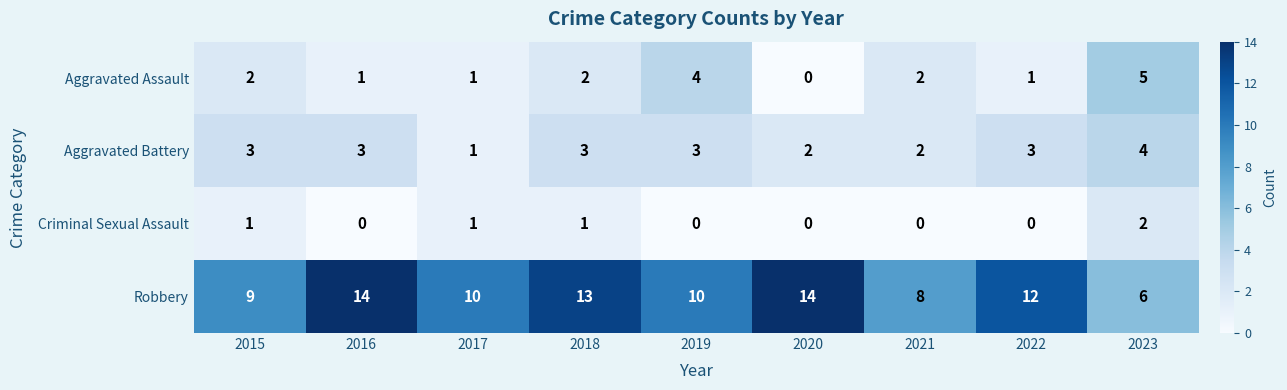

Count the Robbery values in the range 9 to 13.

5